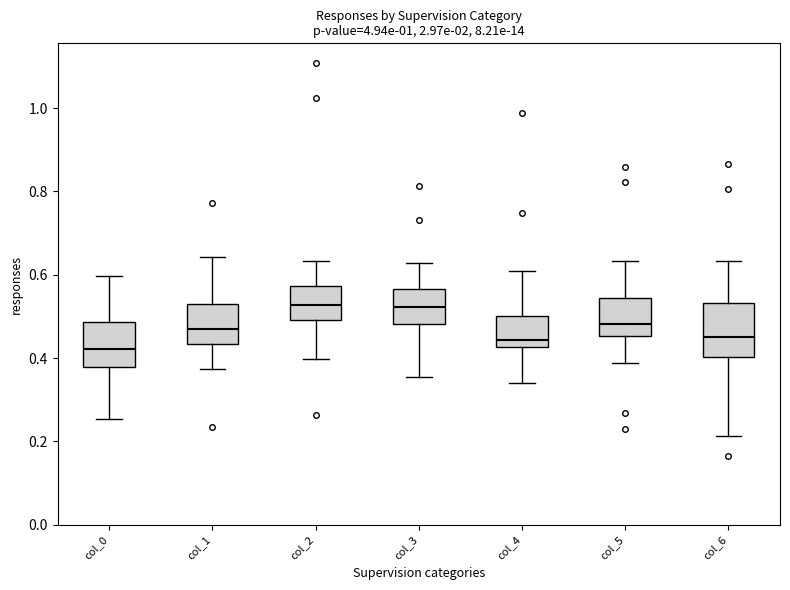

Reading left to right, transcribe this box plot: for each box, give where its median line is, the range the box spans, and where its two whiskers end, as read against the y-axis. The values are not printed on the chart, so give them approximately, as read against the axis.

col_0: median 0.42, box 0.38 to 0.48, whiskers 0.26 to 0.60
col_1: median 0.46, box 0.44 to 0.52, whiskers 0.38 to 0.64
col_2: median 0.52, box 0.50 to 0.58, whiskers 0.40 to 0.64
col_3: median 0.52, box 0.48 to 0.56, whiskers 0.36 to 0.62
col_4: median 0.44, box 0.42 to 0.50, whiskers 0.34 to 0.60
col_5: median 0.48, box 0.46 to 0.54, whiskers 0.38 to 0.64
col_6: median 0.46, box 0.40 to 0.54, whiskers 0.22 to 0.64